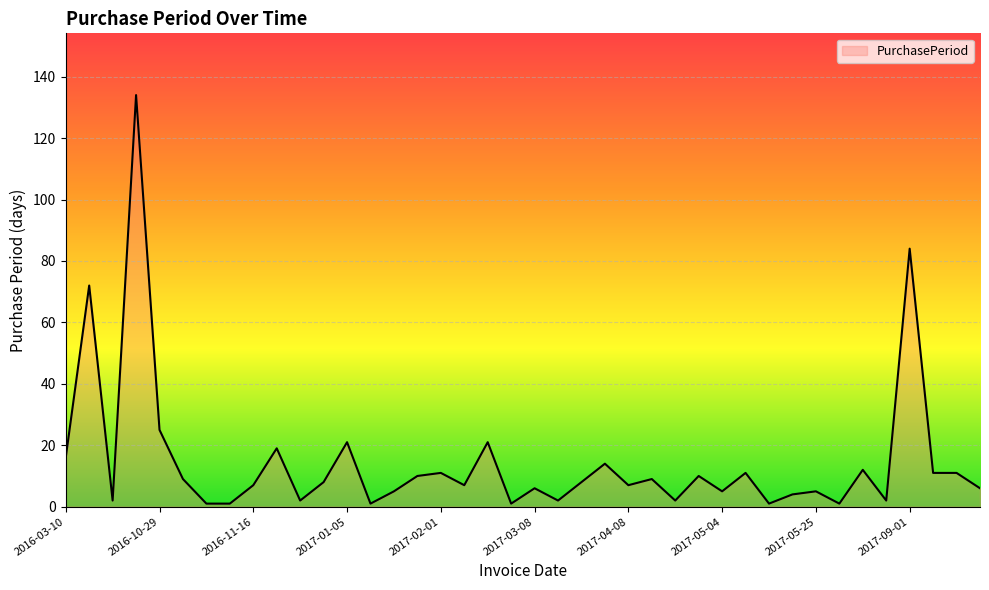

What is the difference between the maximum and minimum values?

133